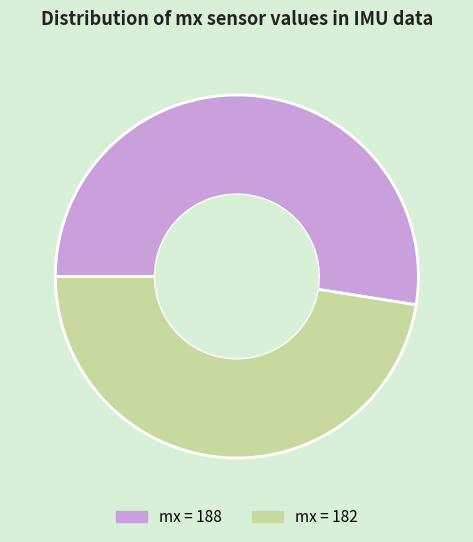

Does any single category account for the majority?

Yes